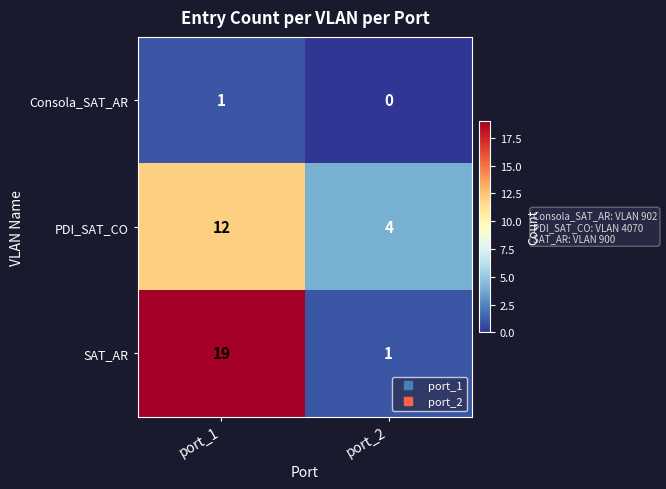

Which series has the largest total across all categories?

SAT_AR